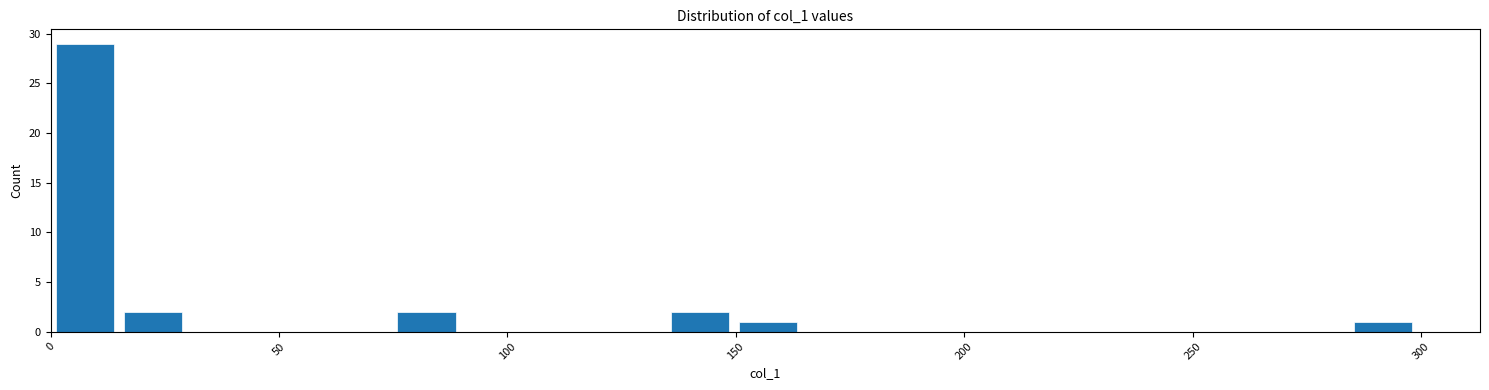

Around what value on the x-axis is the tallest bar? Give the approximate position of its centre, as read against the axis.

5